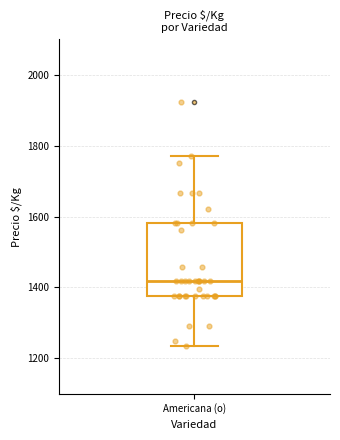

Transcribe this box plot: give where the median line is, the range the box spans, and where the two whiskers end, as read against the y-axis. The values are not printed on the chart, so give them approximately, as read against the axis.

median 1420, box 1380 to 1580, whiskers 1240 to 1780